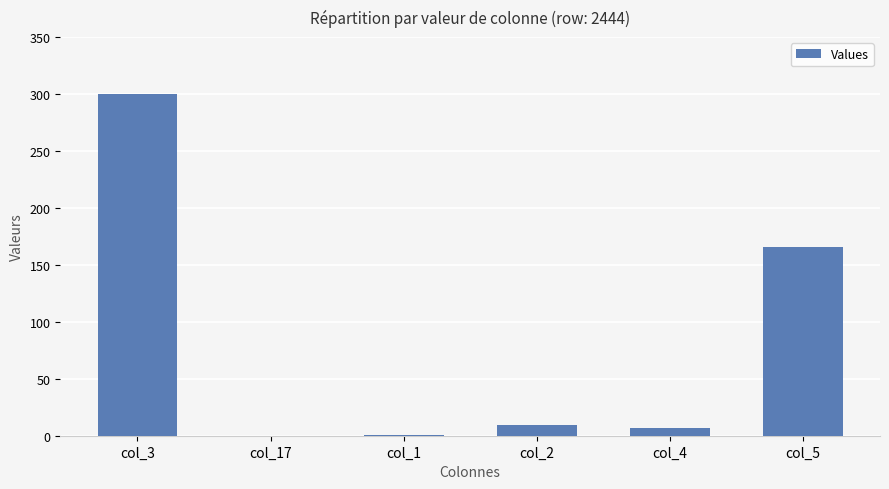

What is the maximum value shown in the chart?

300